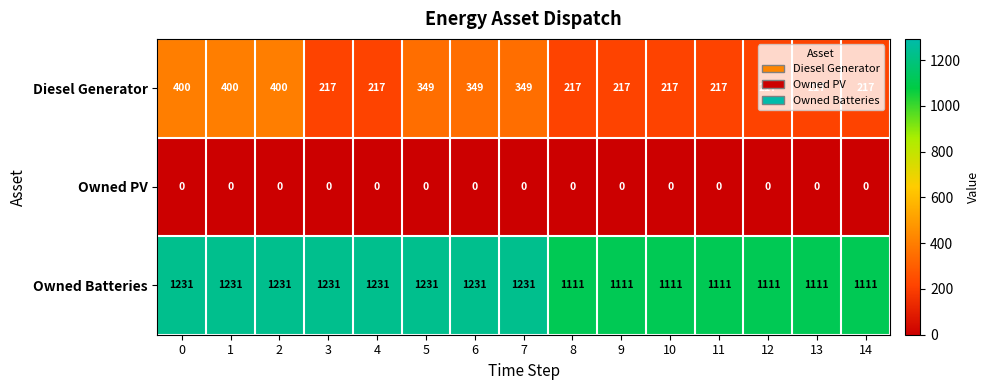

What is the spread (max minus min) of values at 11?

1111